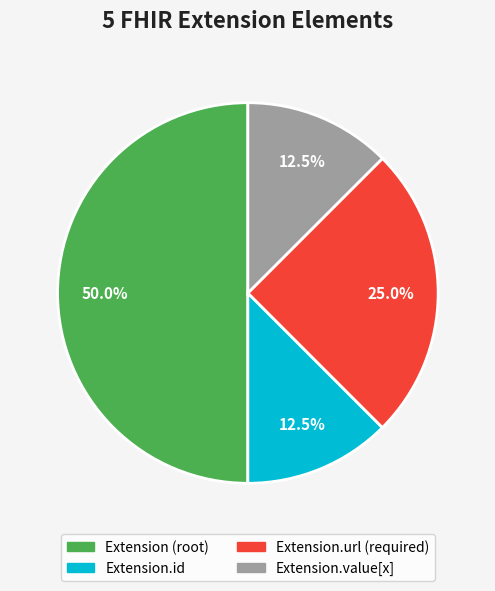

How many segments does this pie chart have?

4